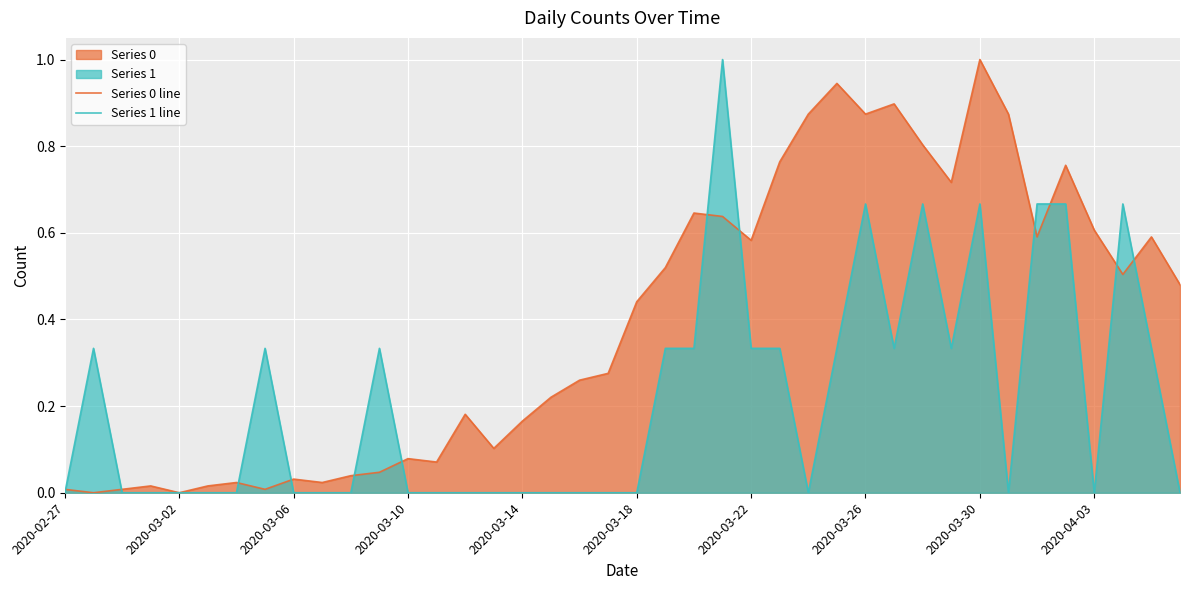

True or false: Series 1 line has a value of 0.6 at 2020-03-02.

False